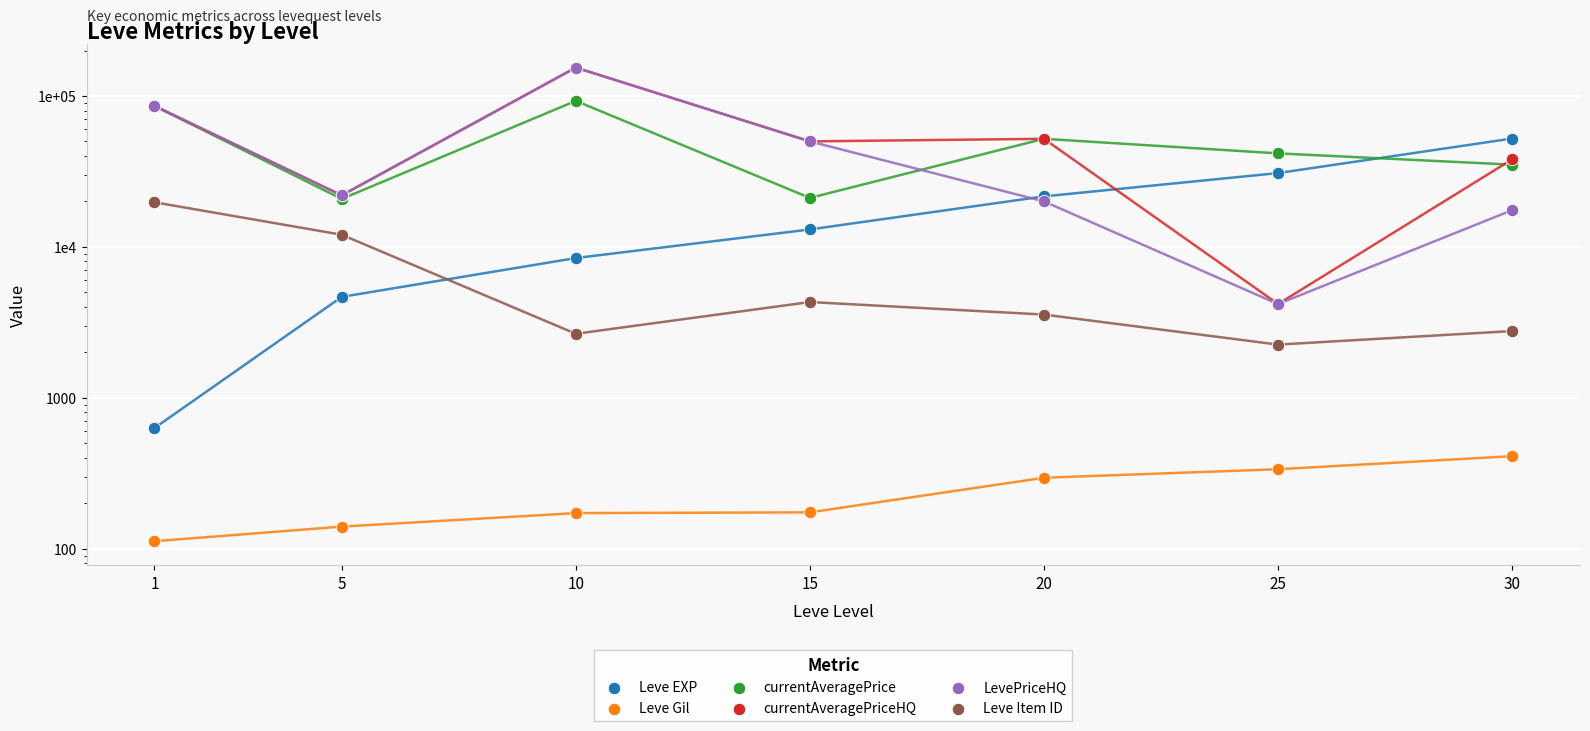

Which series contains the lowest Y value?

Leve Gil